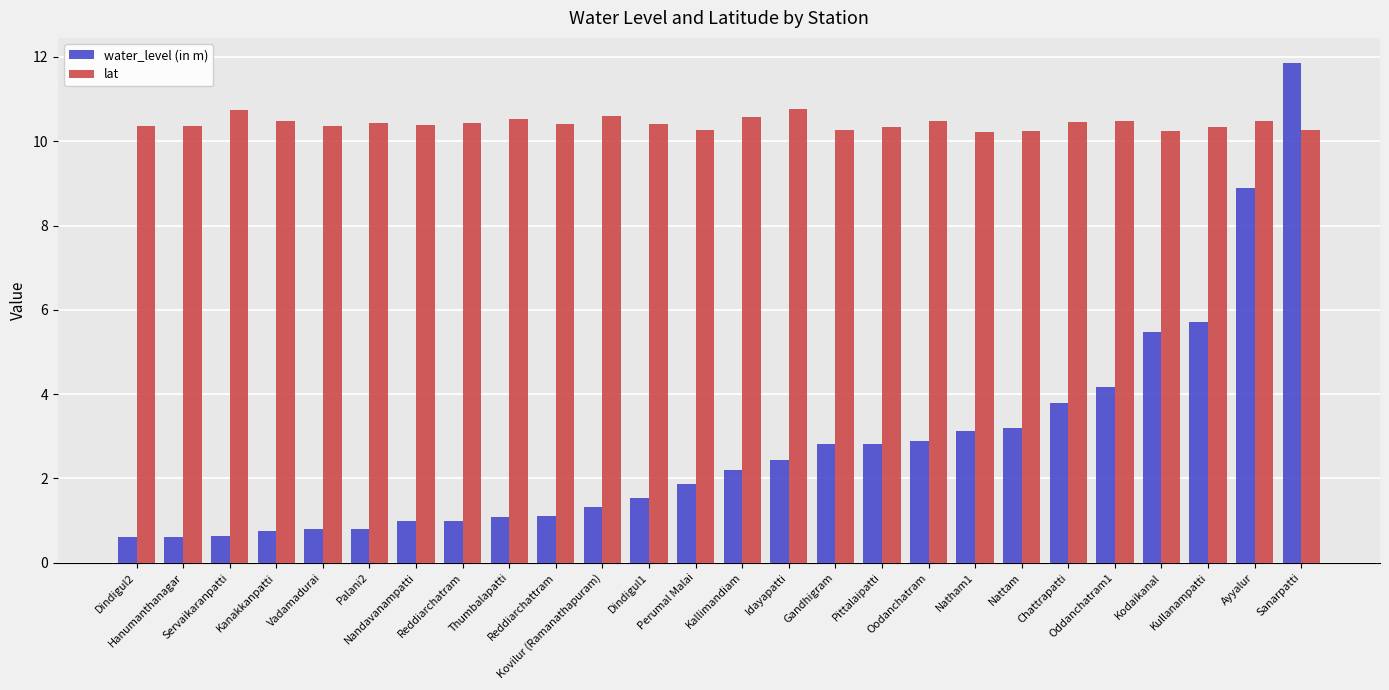

What is the value of the water_level (in m) bar at the 10th from the left?

1.1